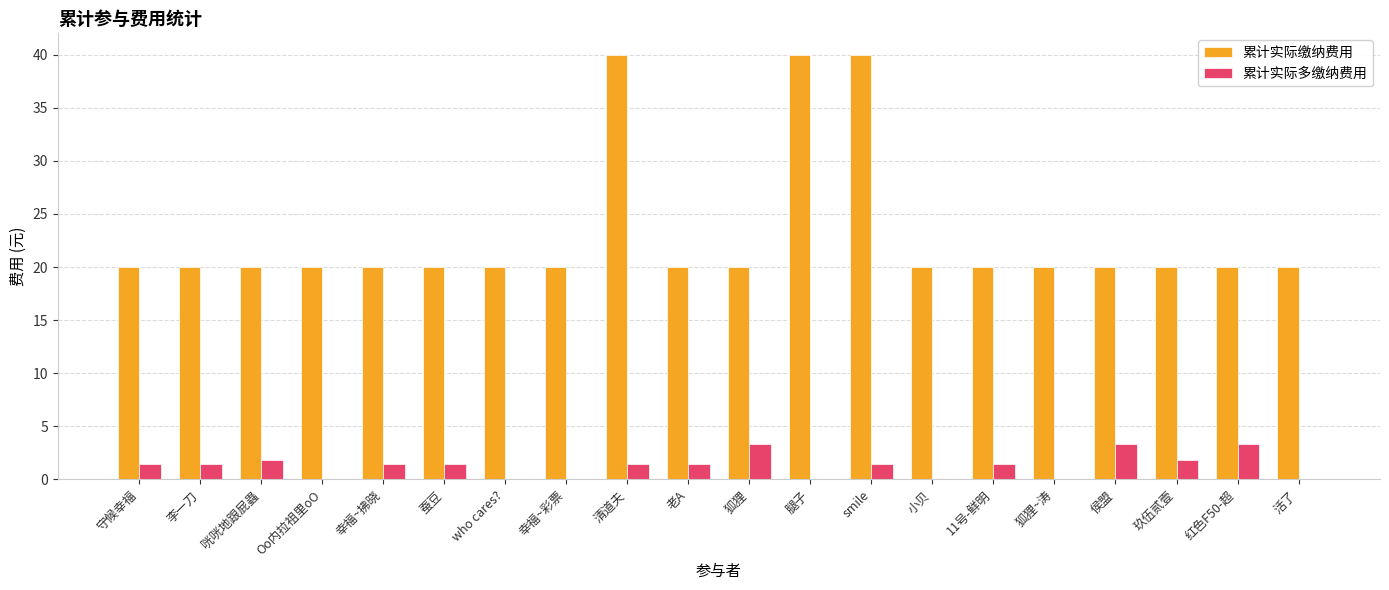

Where does the 累计实际多缴纳费用 series first go above 1?

守候幸福